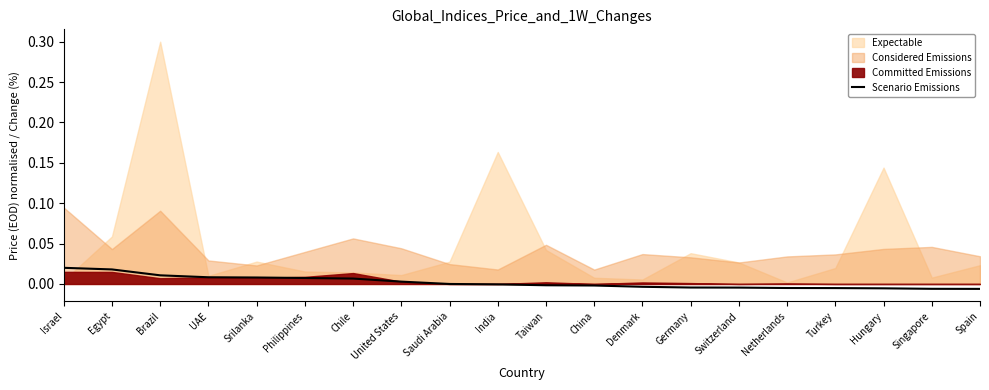

The value at Denmark is -0.0. True or false?

False